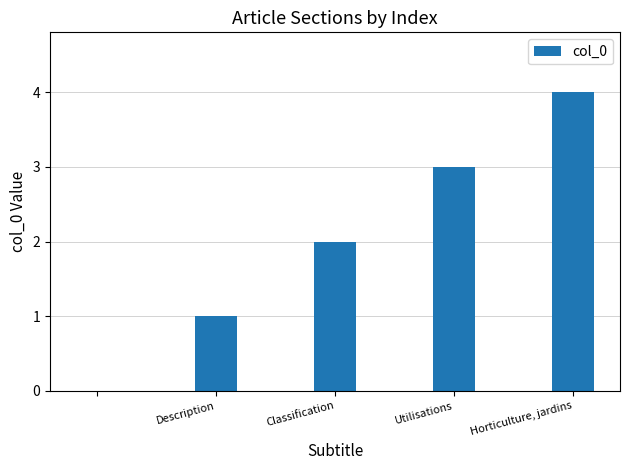

What is the maximum value shown in the chart?

4